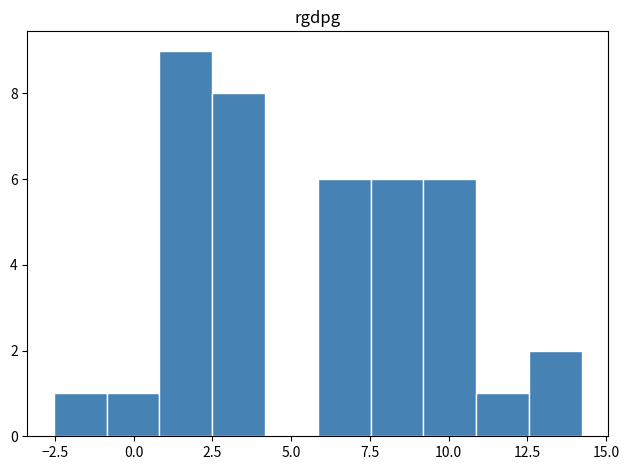

Around what value on the x-axis is the tallest bar? Give the approximate position of its centre, as read against the axis.

1.5